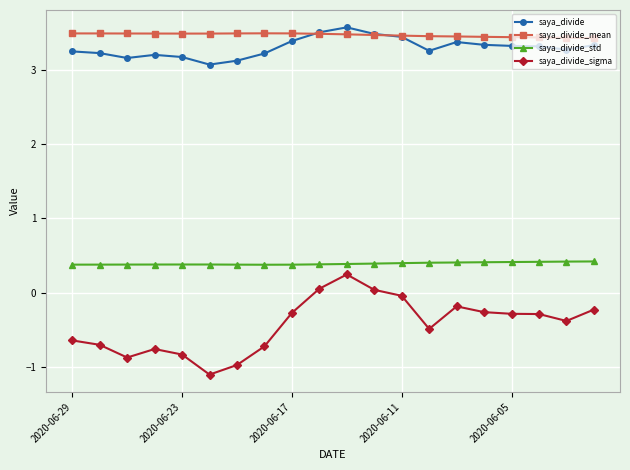

True or false: saya_divide_sigma and saya_divide_mean intersect in this chart.

False